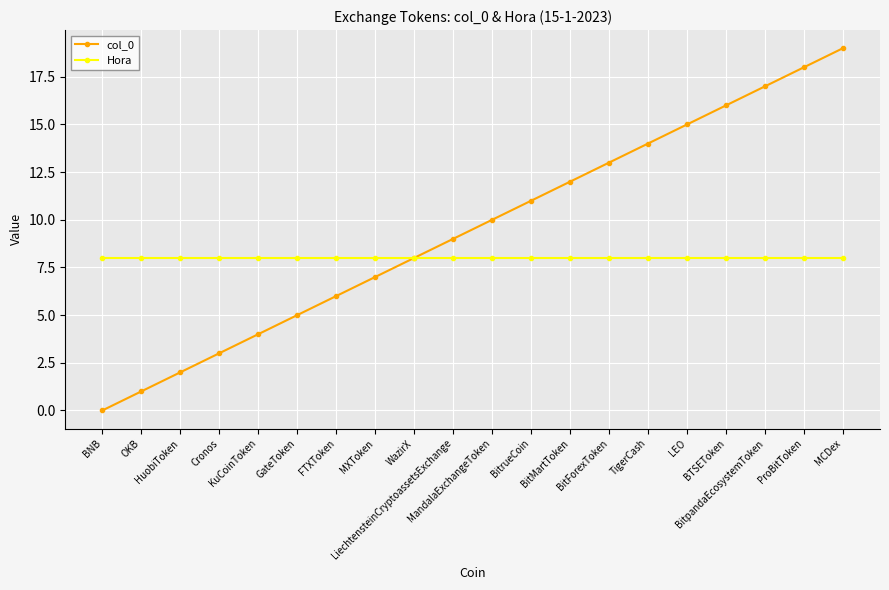

Which series has the largest total across all categories?

col_0